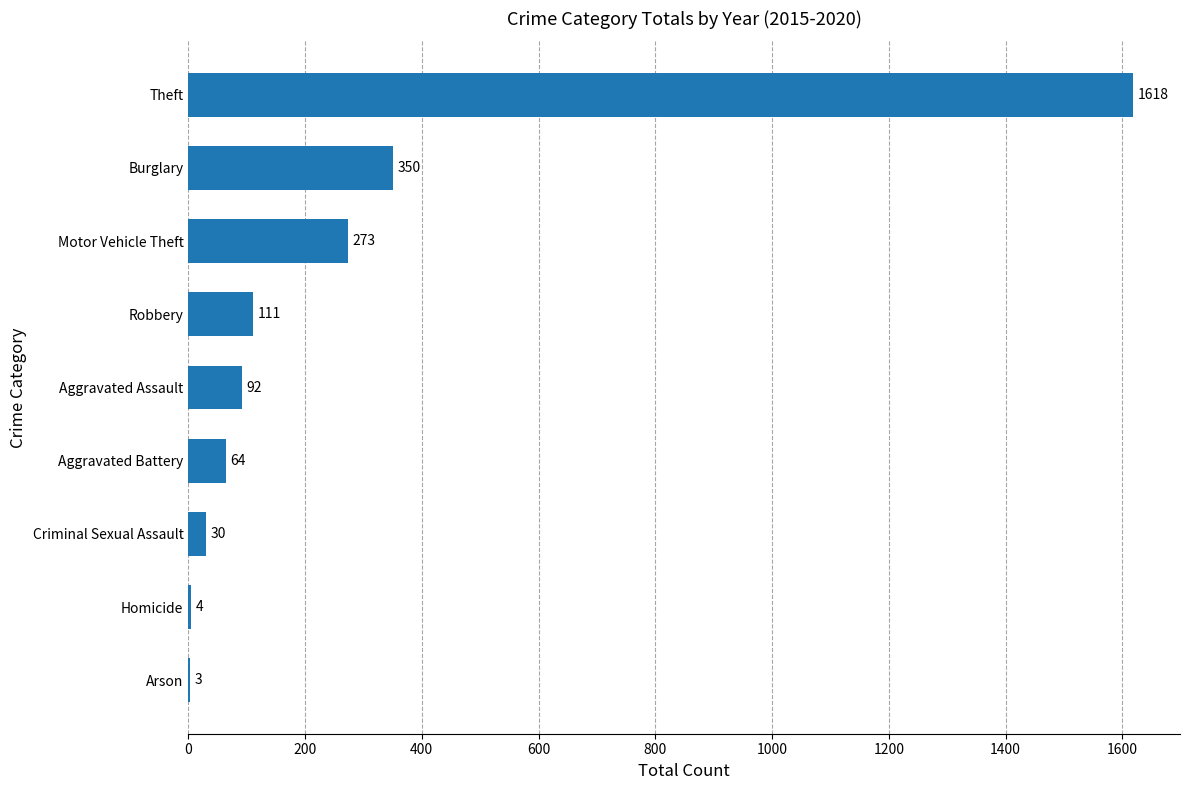

What is the sum of the values at Burglary and Homicide?

354